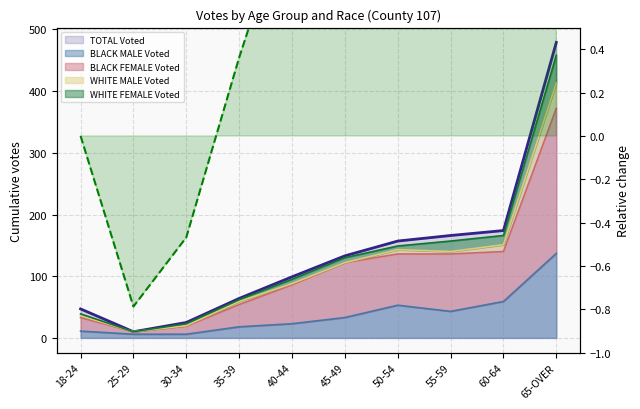

What is the approximate value of BLACK FEMALE Voted at 30-34, to the nearest 5?

20